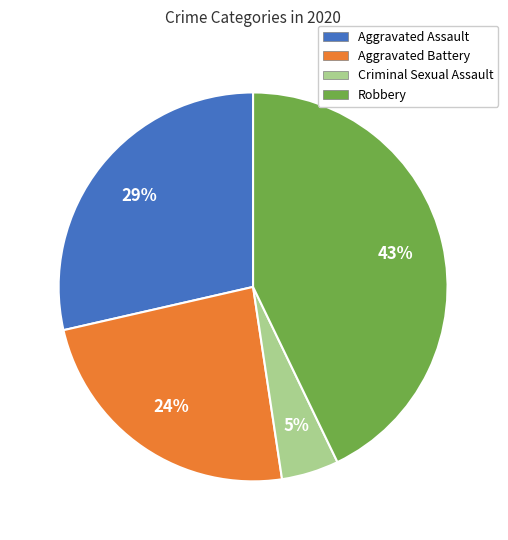

Does any single category account for the majority?

No